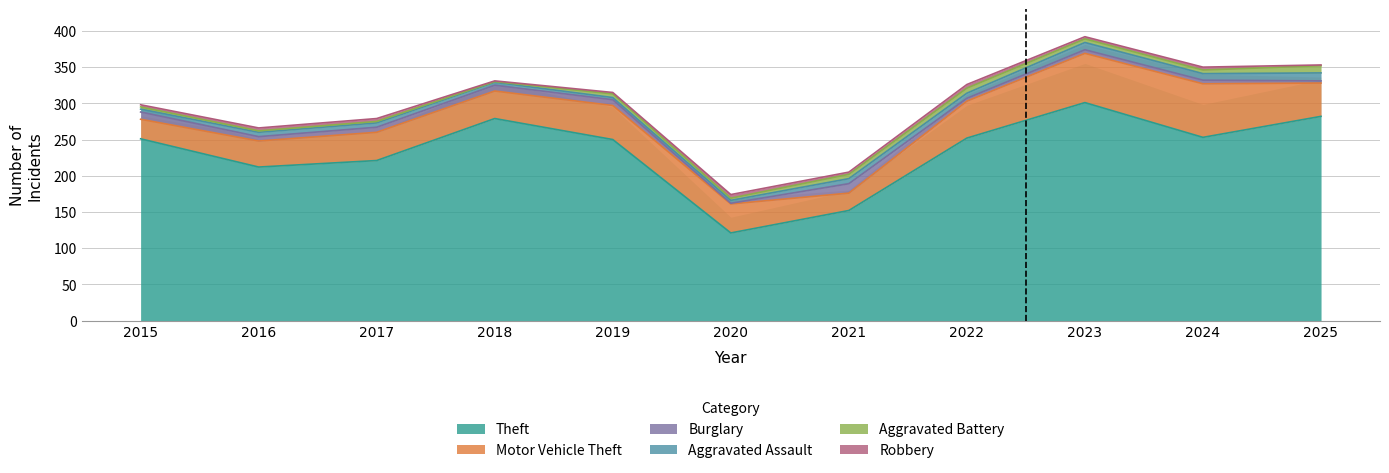

Is it true that Robbery equals 3 at 2021?

True